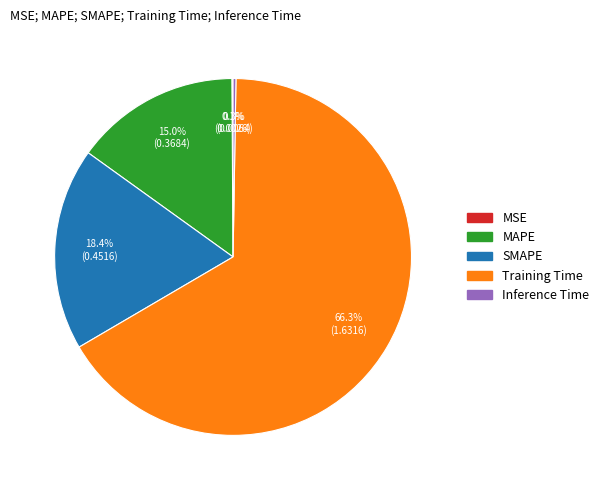

Which category has the biggest portion of the pie?

Training Time